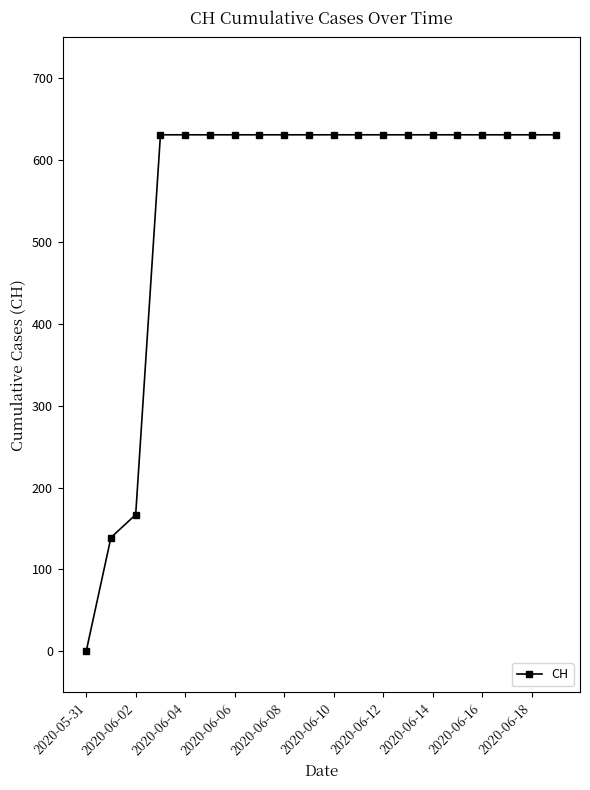

What is the value of the 20th point from the left?

631